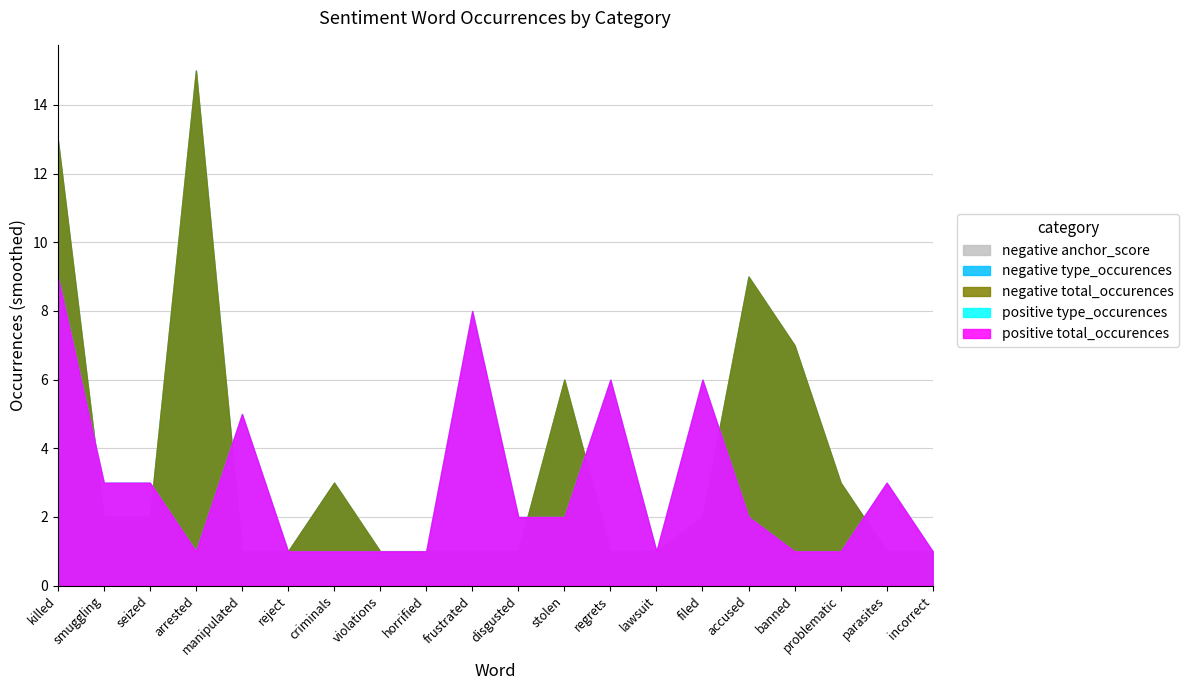

What is the difference between the maximum and minimum values in the positive type_occurences series?

8